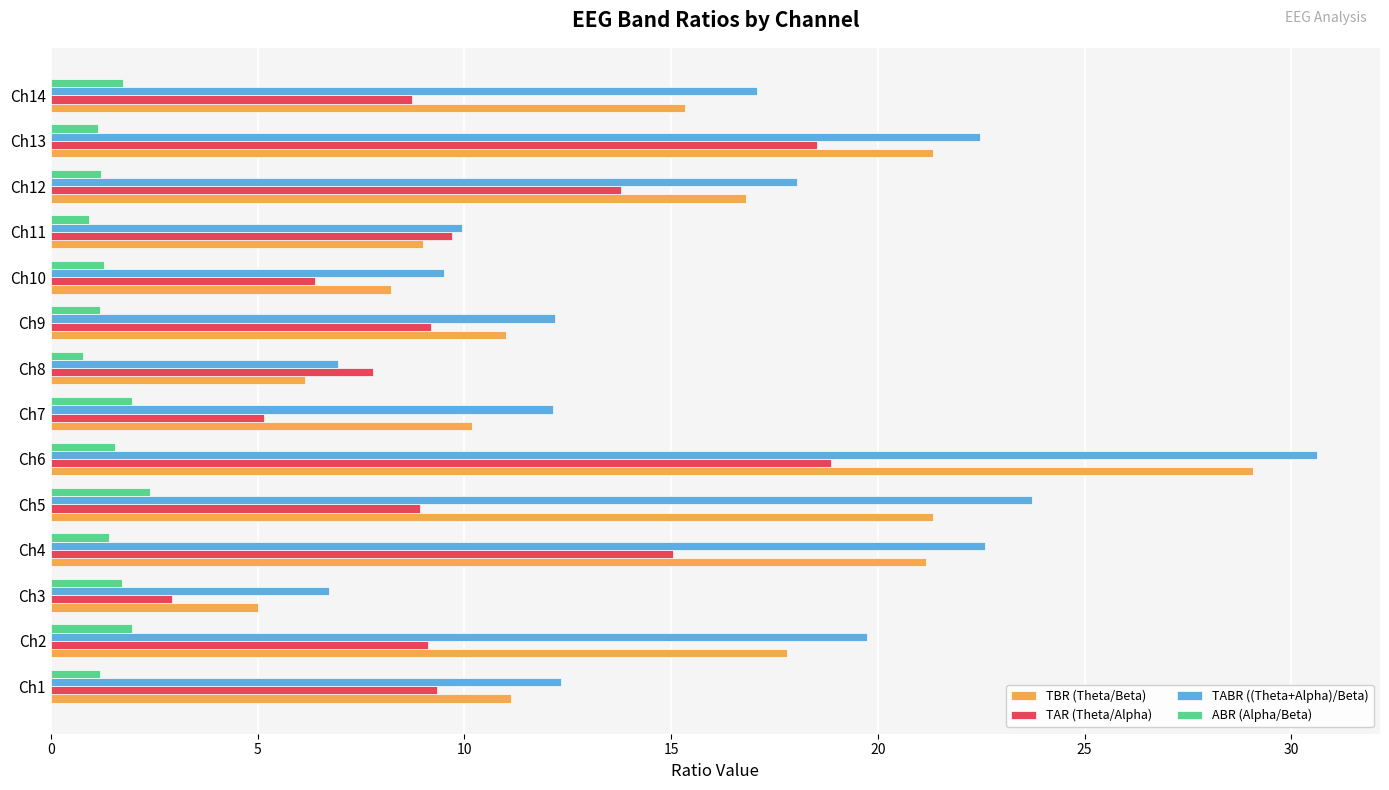

What is the difference between the highest and lowest values at Ch10?

8.2